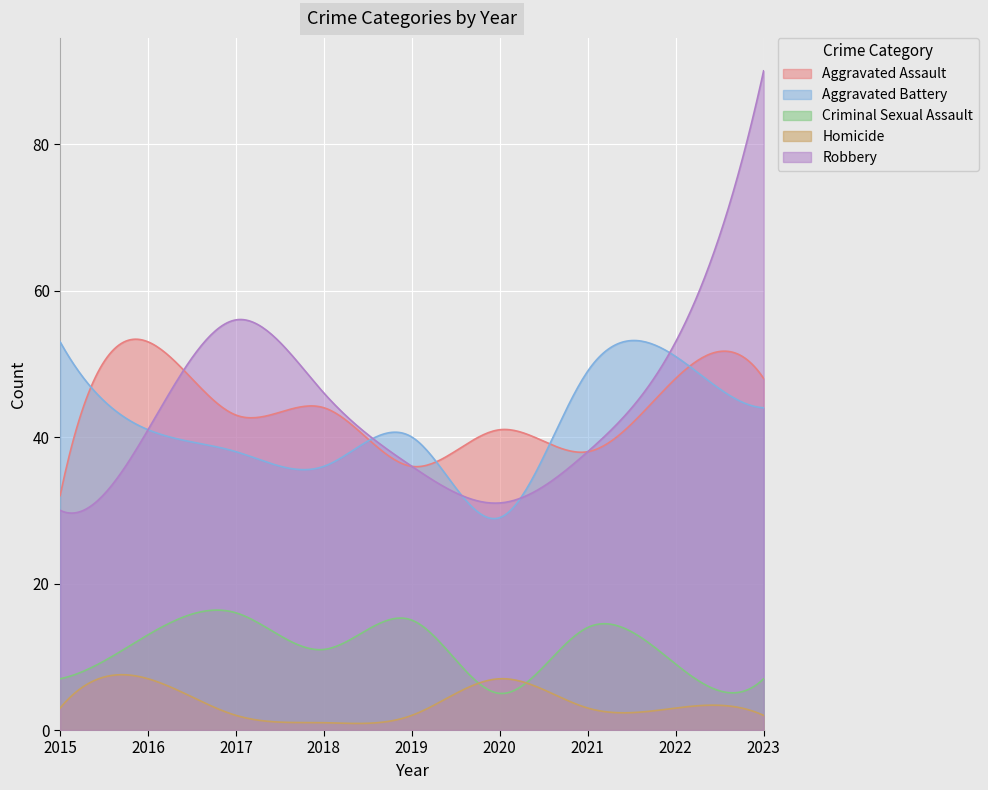

Reading left to right, what are all the values shown in this chart?

Aggravated Assault: 2015=32	2016=53	2017=43	2018=44	2019=36	2020=41	2021=38	2022=48	2023=48
Aggravated Battery: 2015=53	2016=41	2017=38	2018=36	2019=40	2020=29	2021=49	2022=51	2023=44
Criminal Sexual Assault: 2015=7	2016=13	2017=16	2018=11	2019=15	2020=5	2021=14	2022=9	2023=7
Homicide: 2015=3	2016=7	2017=2	2018=1	2019=2	2020=7	2021=3	2022=3	2023=2
Robbery: 2015=30	2016=41	2017=56	2018=46	2019=36	2020=31	2021=38	2022=53	2023=90